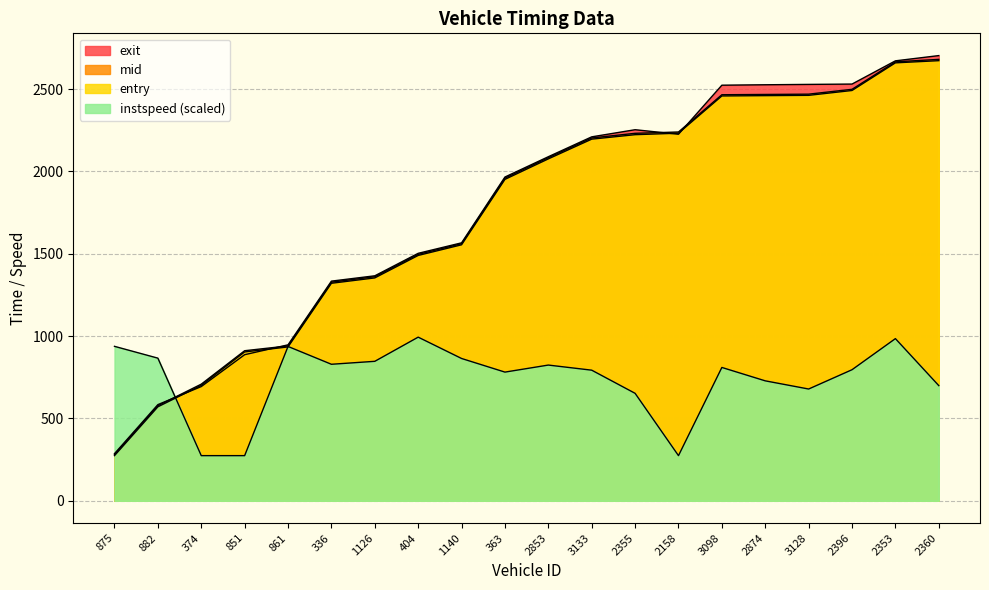

Reading right to left, extract all data points from this chart.

entry: 2360=2672.4	2353=2659.1	2396=2491.3	3128=2461.8	2874=2460.0	3098=2458.1	2158=2232.1	2355=2223.0	3133=2195.8	2853=2076.0	363=1951.6	1140=1554.4	404=1489.7	1126=1353.3	336=1320.8	861=934.2	851=903.9	374=701.1	882=570.7	875=274.2
mid: 2360=2680.2	2353=2665.3	2396=2498.4	3128=2469.0	2874=2467.2	3098=2465.5	2158=2239.3	2355=2231.3	3133=2203.1	2853=2083.3	363=1959.0	1140=1561.0	404=1496.1	1126=1360.5	336=1327.4	861=940.4	851=911.2	374=708.3	882=577.2	875=281.1
exit: 2360=2703.2	2353=2671.4	2396=2530.3	3128=2528.3	2874=2526.1	3098=2523.5	2158=2225.6	2355=2253.2	3133=2209.9	2853=2089.2	363=1965.9	1140=1566.3	404=1502.6	1126=1366.1	336=1333.8	861=947.0	851=887.1	374=693.5	882=584.0	875=286.3
instspeed: 2360=699.4	2353=984.7	2396=795.9	3128=678.7	2874=728.4	3098=809.7	2158=274.2	2355=652.5	3133=793.1	2853=824.1	363=781.4	1140=864.1	404=993.7	1126=846.9	336=829.0	861=937.2	851=274.2	374=274.2	882=866.2	875=937.8